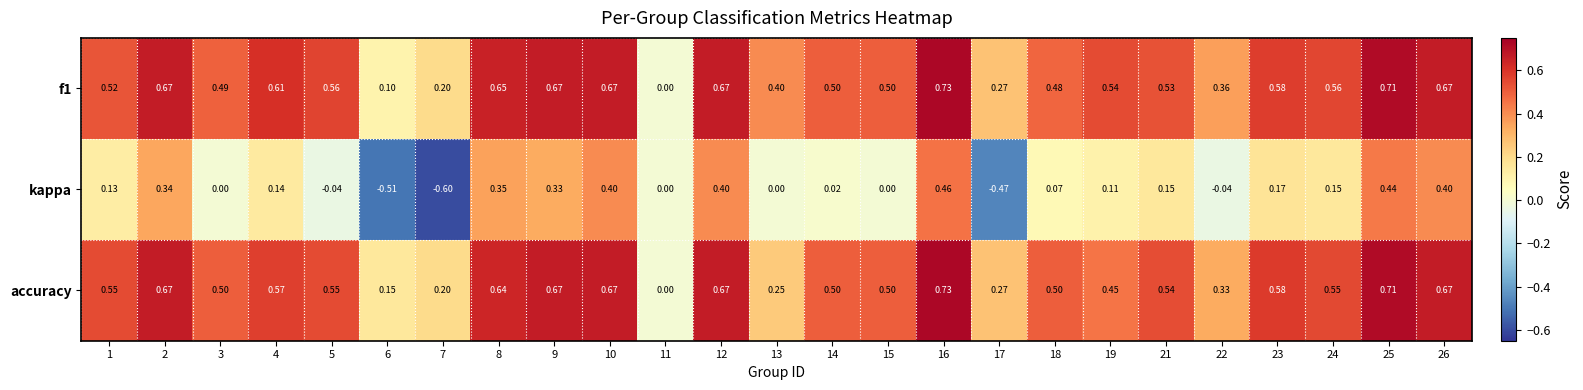

At which category is the sum across all series the highest?

16